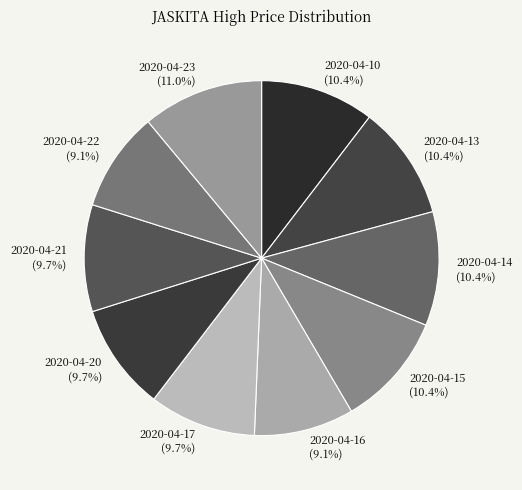

Count the number of slices in the pie.

10